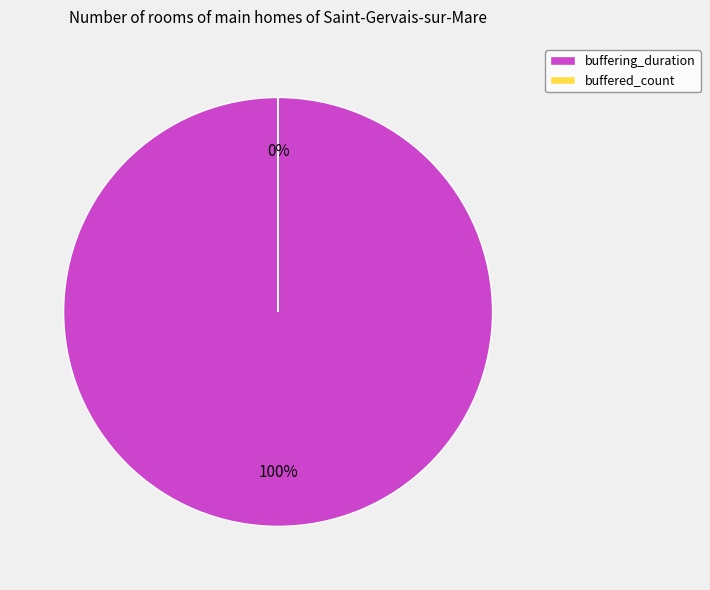

Which slice is the largest?

buffering_duration